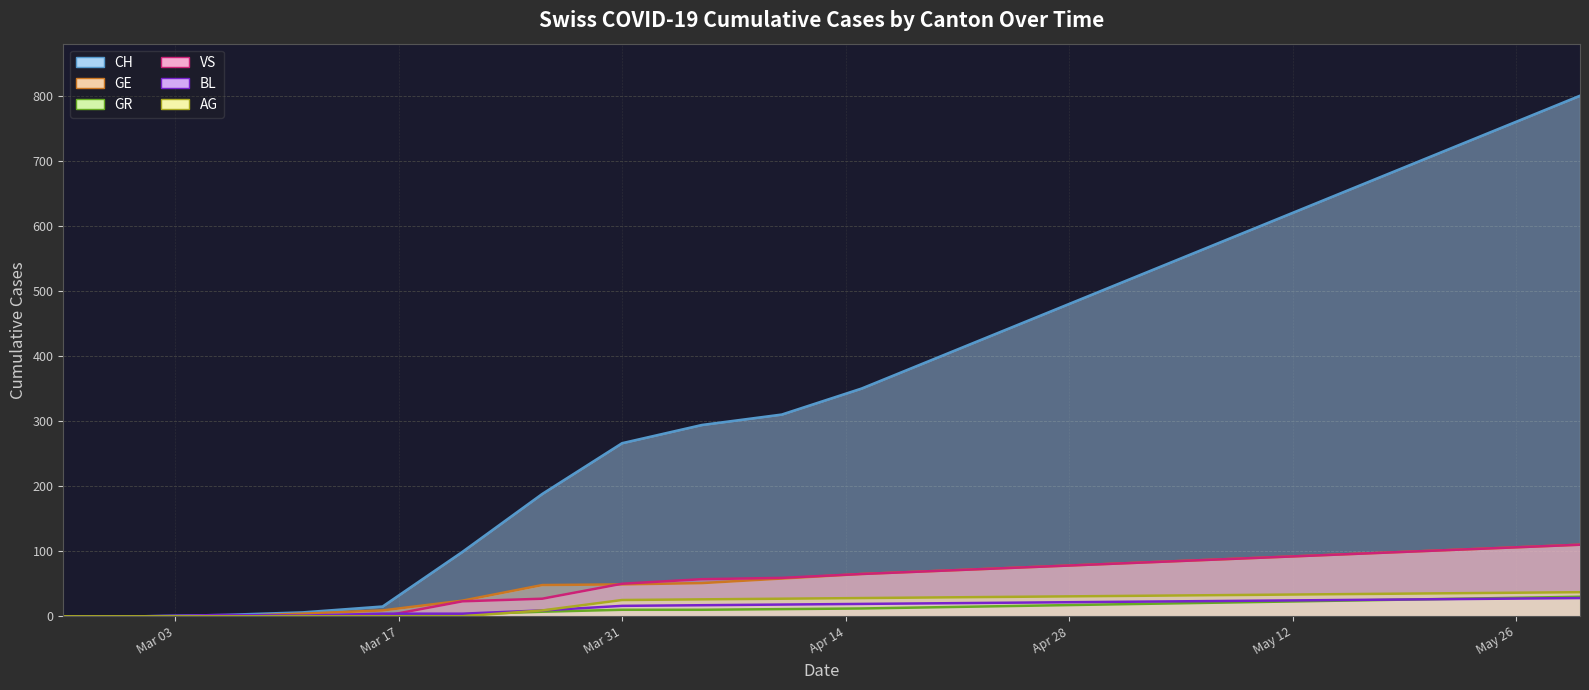

What is the value of the CH trend point at the 14th from the left?

500